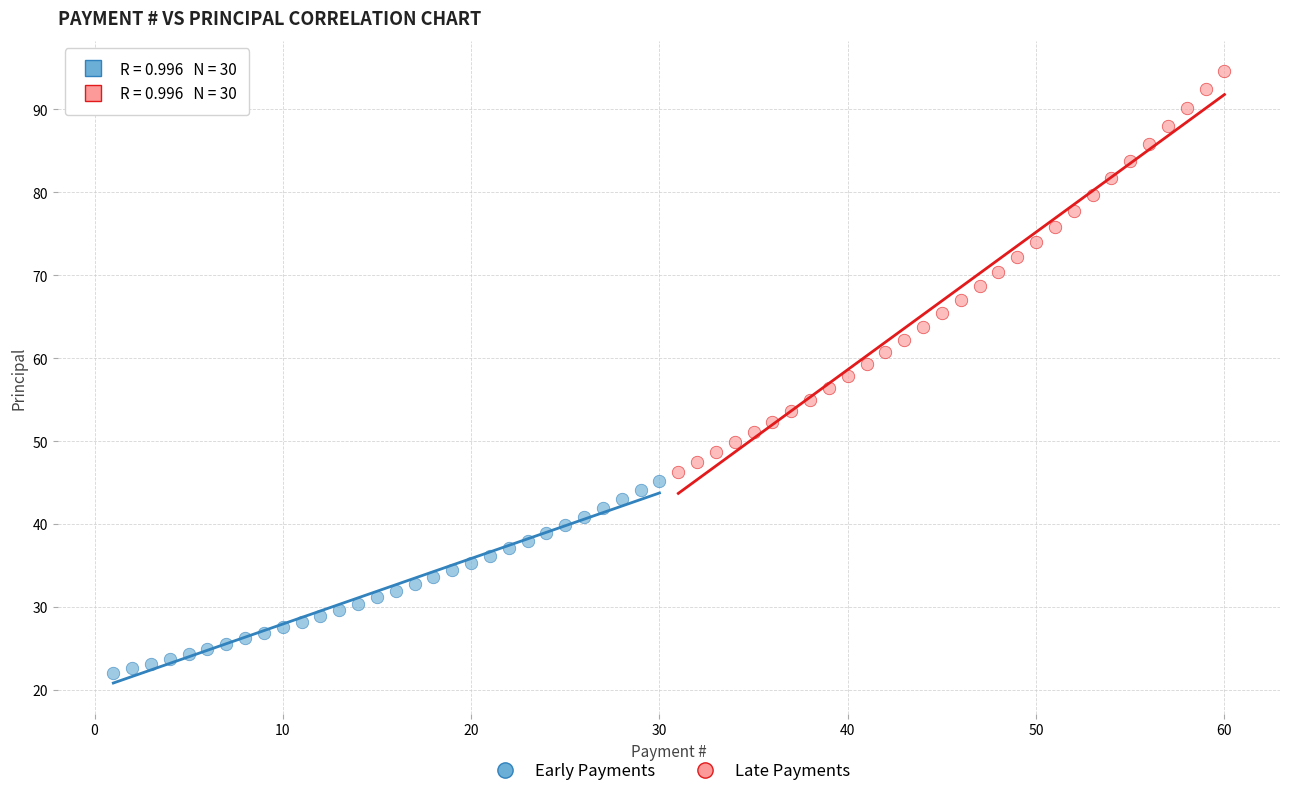

What are all the series names shown in the legend?

Early Payments, Late Payments